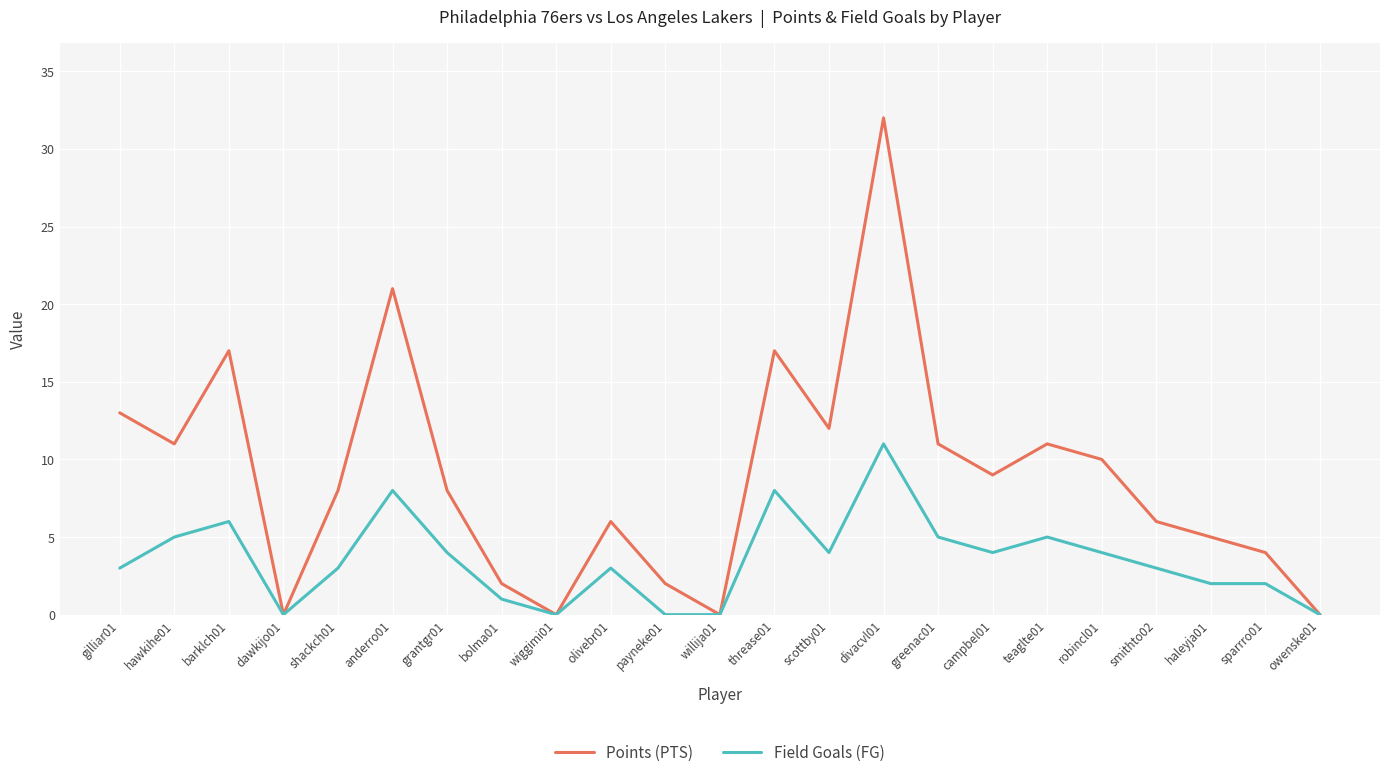

At which label does Points (PTS) reach its peak?

divacvl01